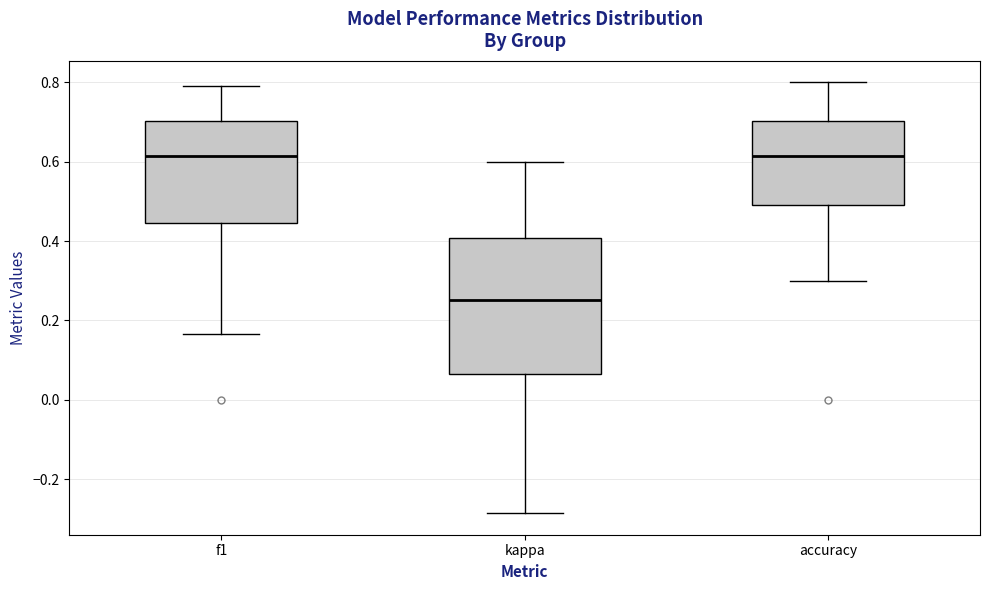

Comparing the boxes themselves (not the whiskers), which one is the tallest?

kappa